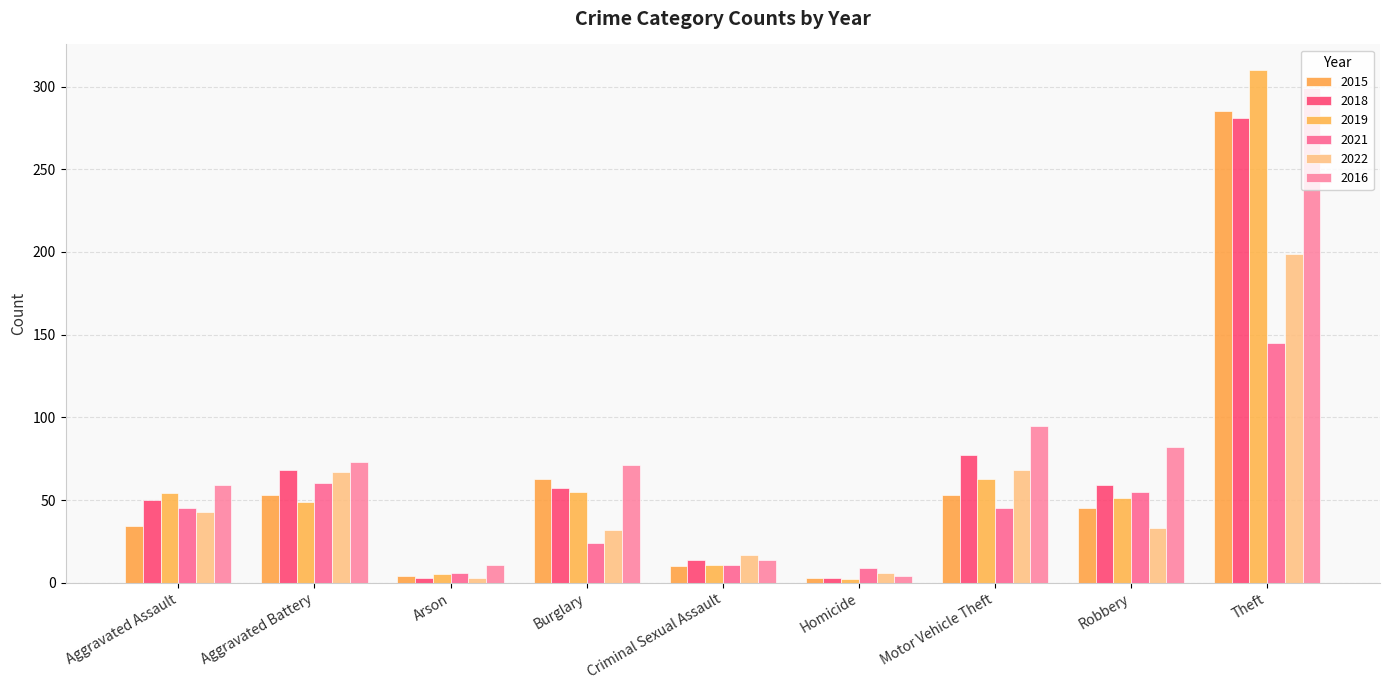

At how many categories does at least one series exceed 246?

1